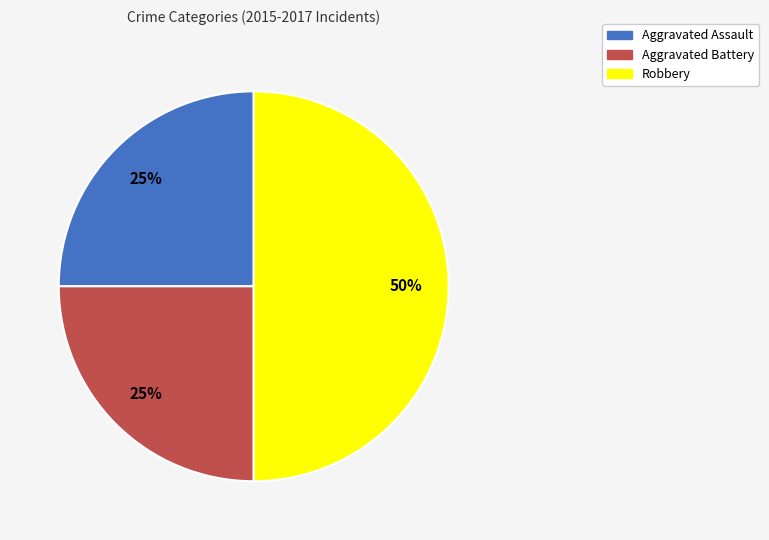

Approximately how many times larger is the value at Aggravated Battery compared to Aggravated Assault?

1.0